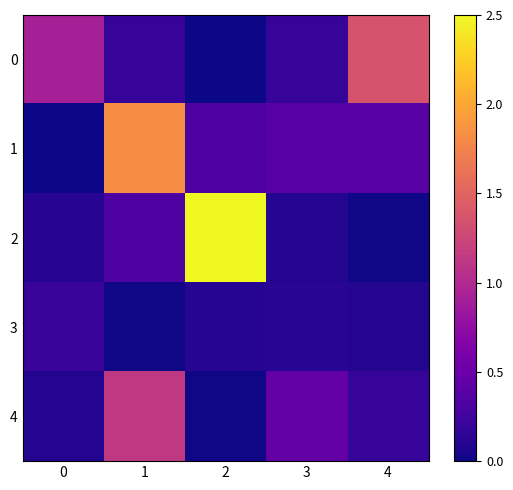

At 4, list the series in order from largest to smallest.

0, 1, 4, 3, 2